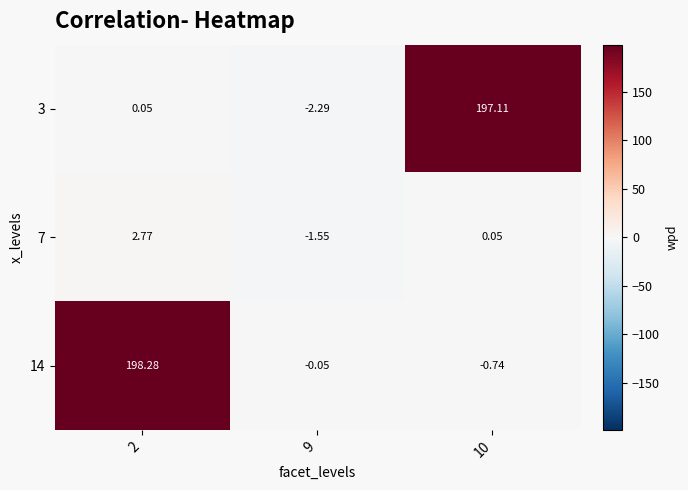

Is the value of 14 at 9 greater than the value of 7 at 10?

No